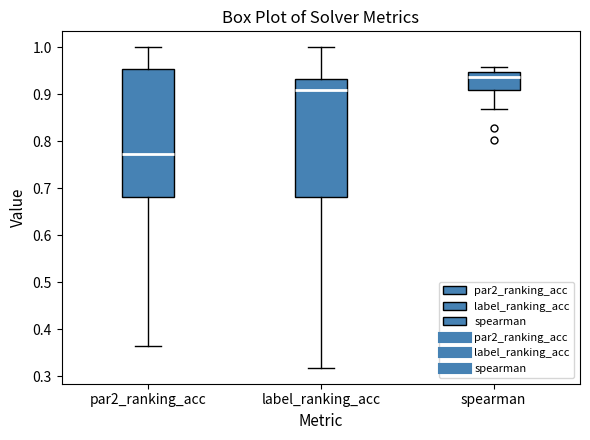

Comparing the boxes themselves (not the whiskers), which one is the tallest?

par2_ranking_acc